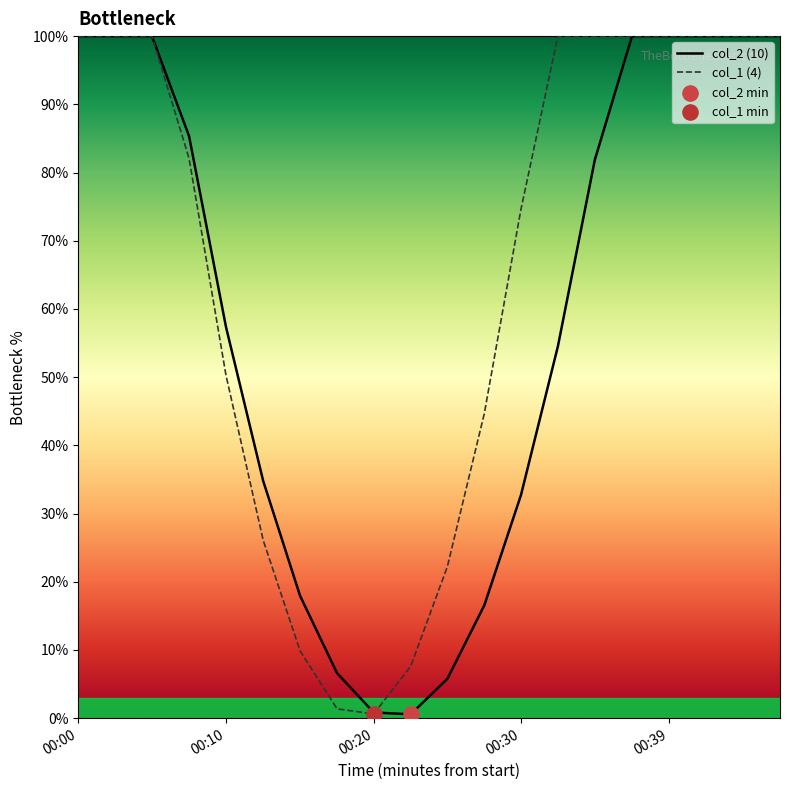

What is the highest value of the col_2 (10) series?

100.0